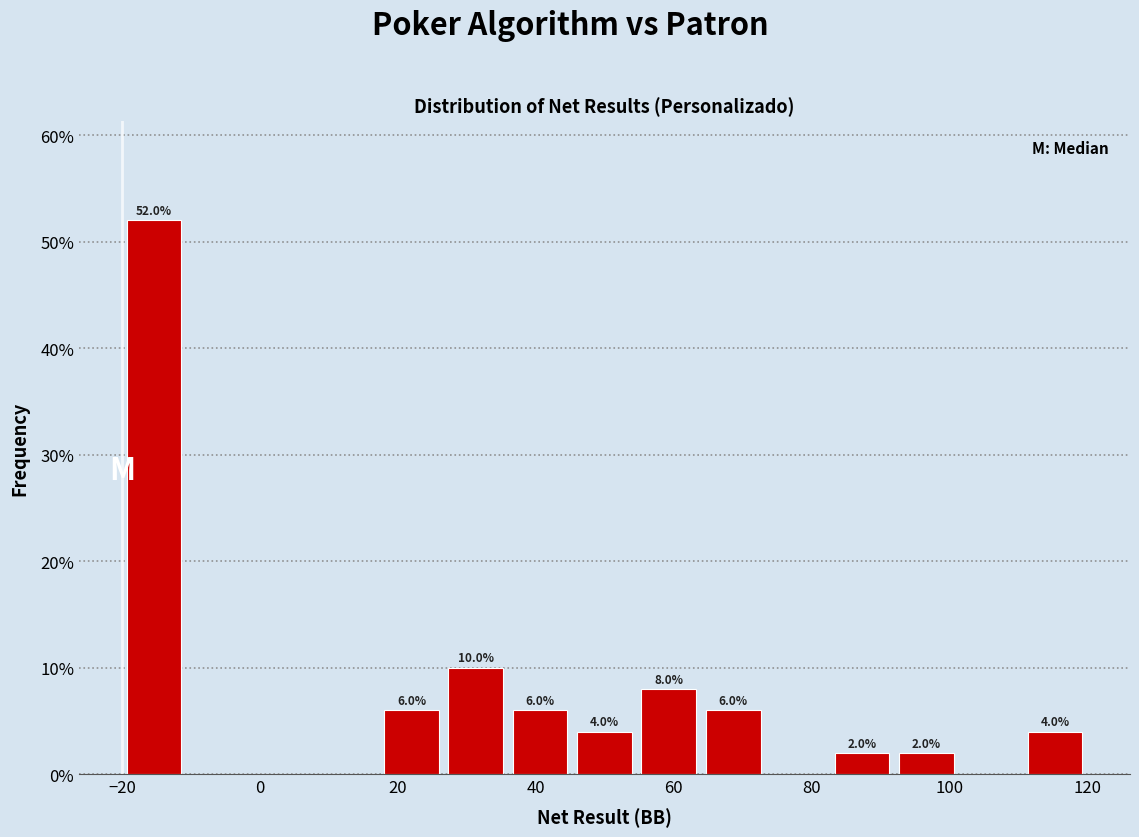

Which range on the x-axis has the tallest bar?

-20 to -10